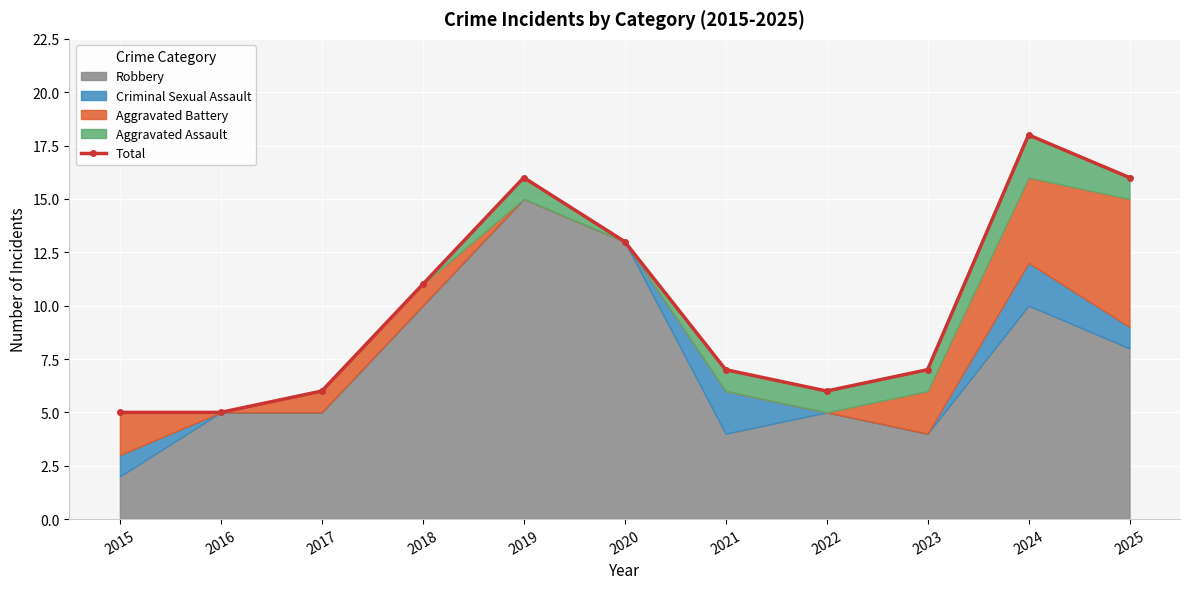

What is the average value?

10